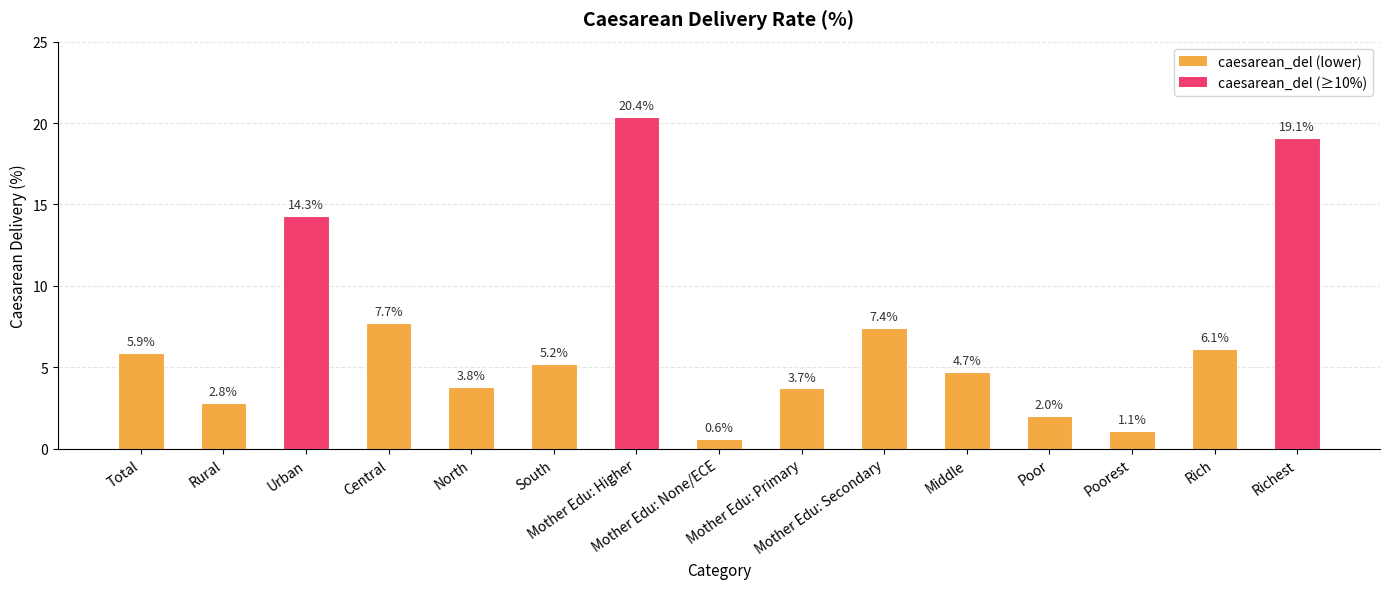

Which label corresponds to the smallest value in the chart?

Mother Edu: None/ECE